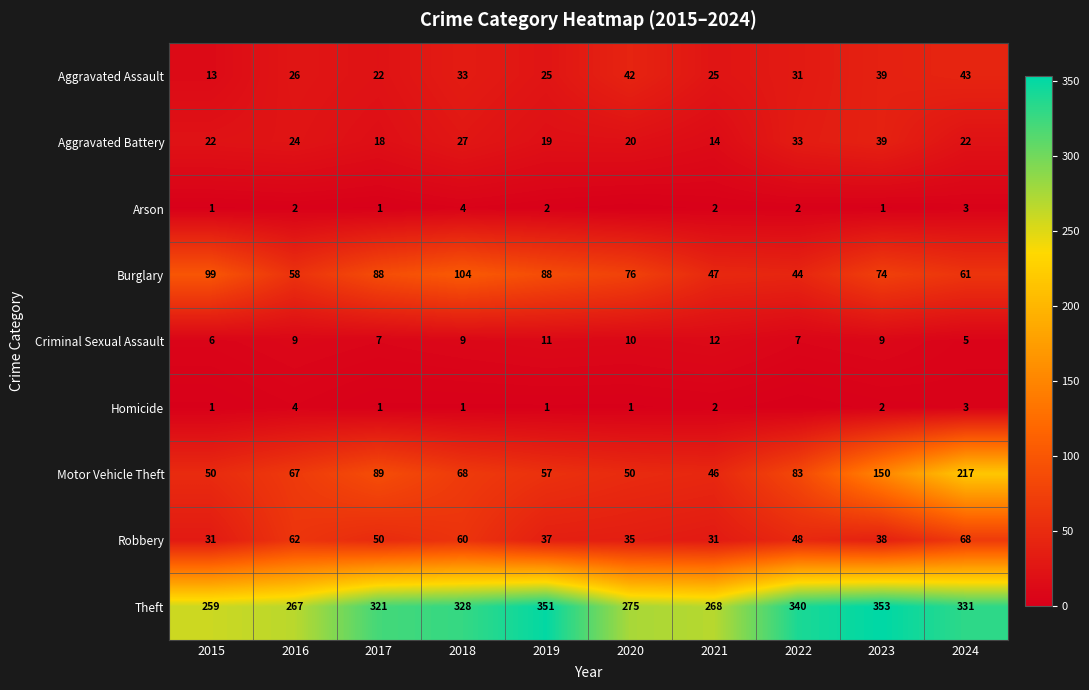

What is the average value of the Burglary series?

74